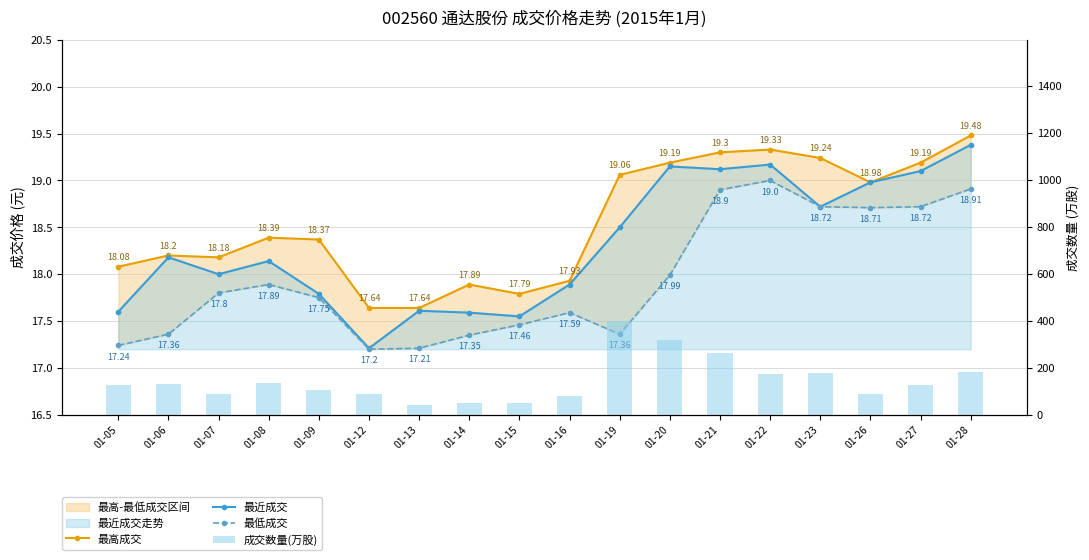

True or false: 最高成交 has a value of 30.6 at 01-23.

False